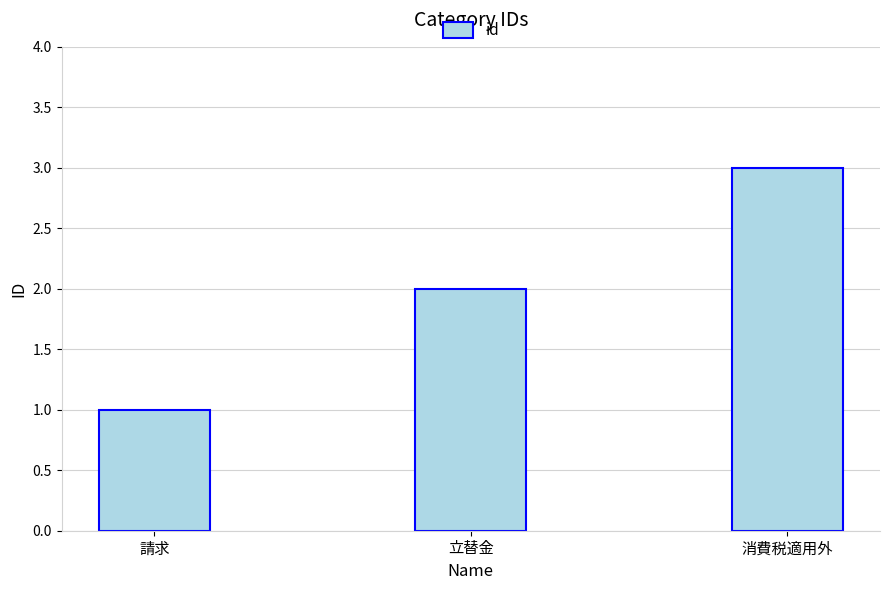

Count the values in the range 1 to 3.

3